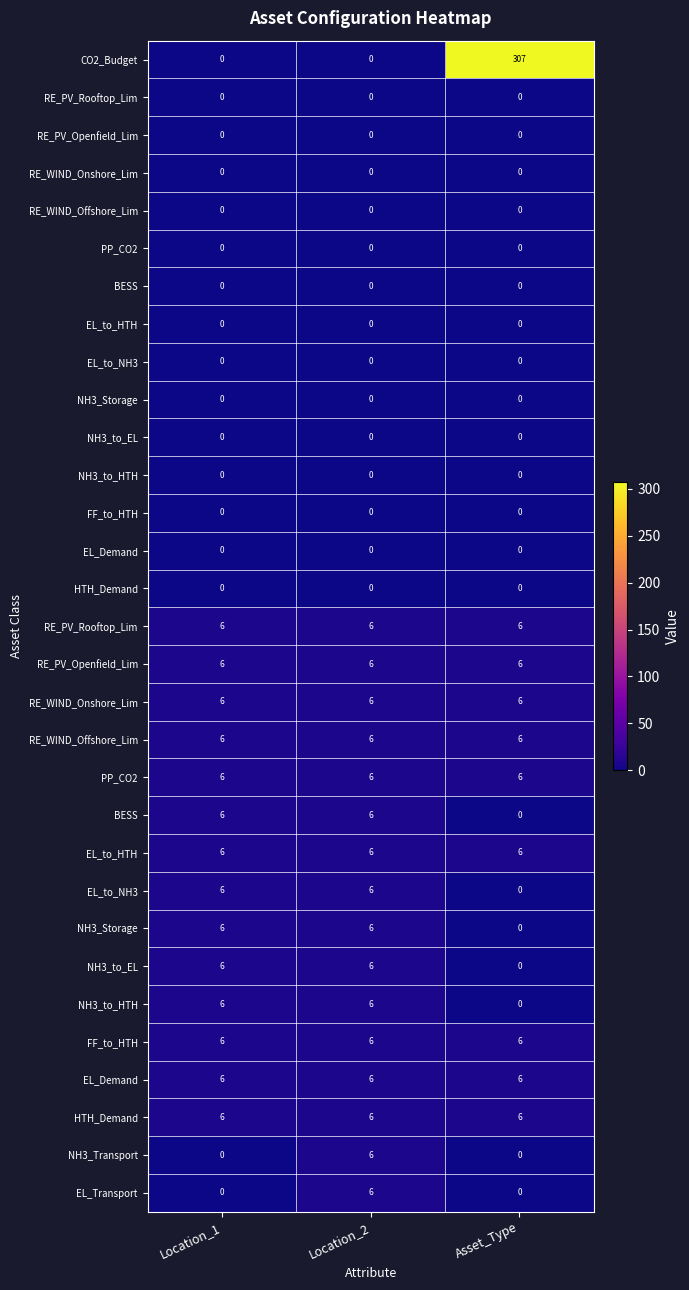

How many distinct data groups are displayed?

31